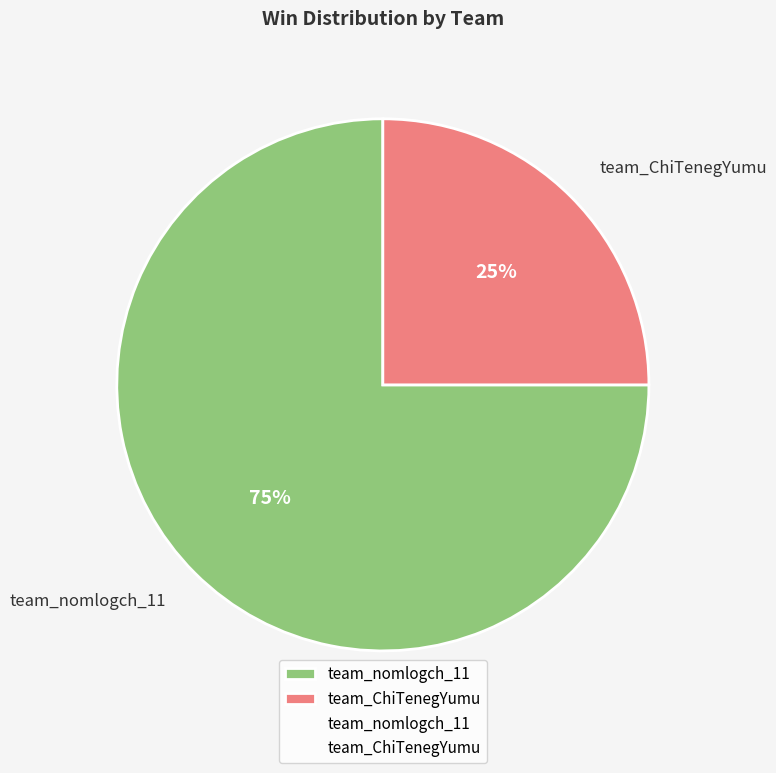

Combined, do team_ChiTenegYumu and team_nomlogch_11 account for over 50%?

Yes